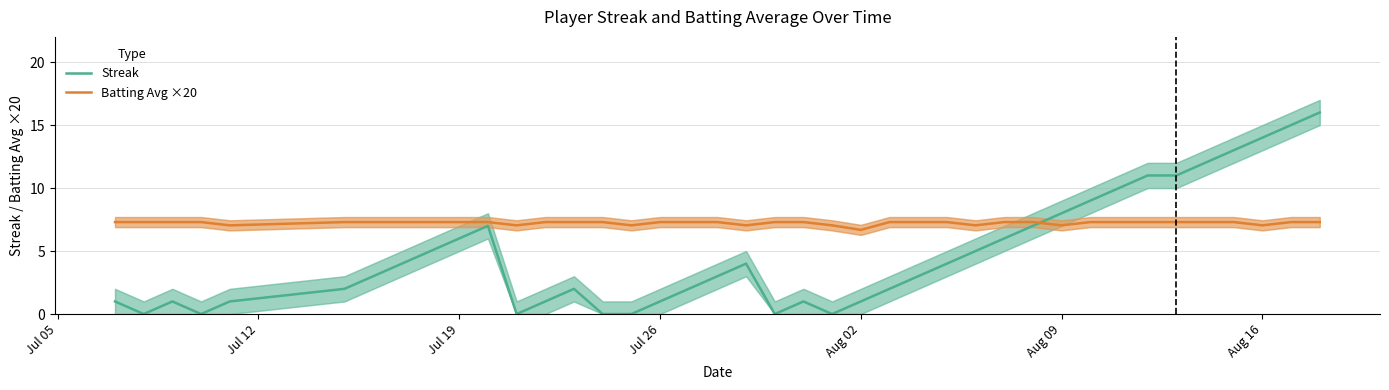

True or false: Batting Avg ×20 has a value of 11.9 at Aug 16.

False